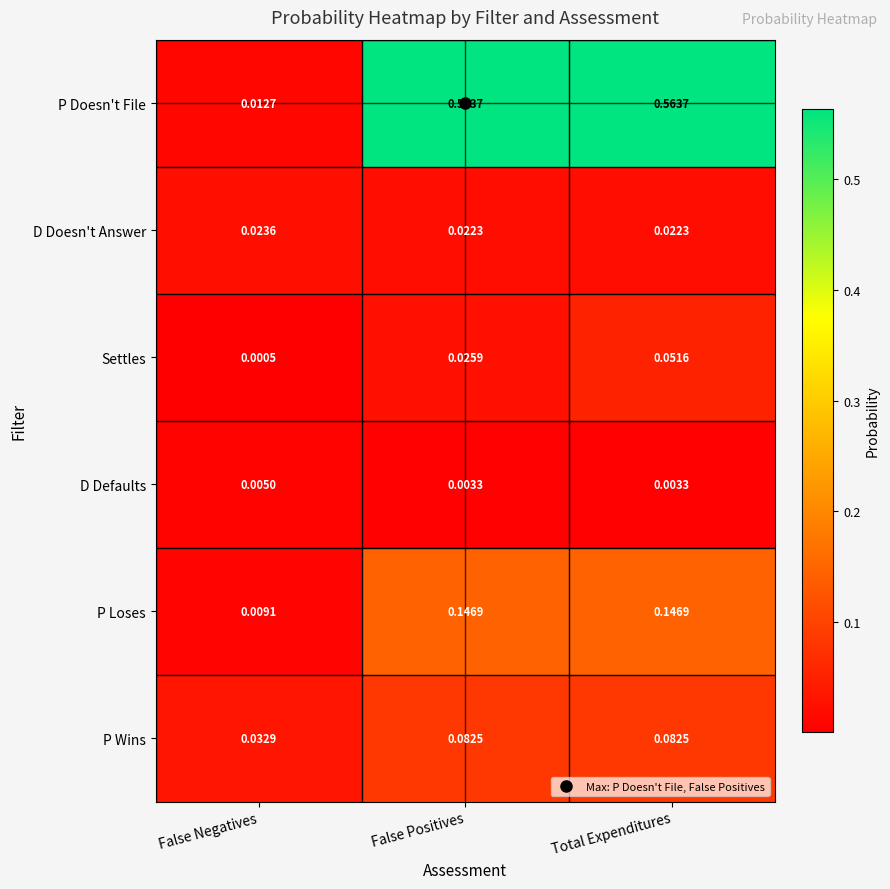

At False Negatives, list the series in order from smallest to largest.

Settles, D Defaults, P Loses, P Doesn't File, D Doesn't Answer, P Wins